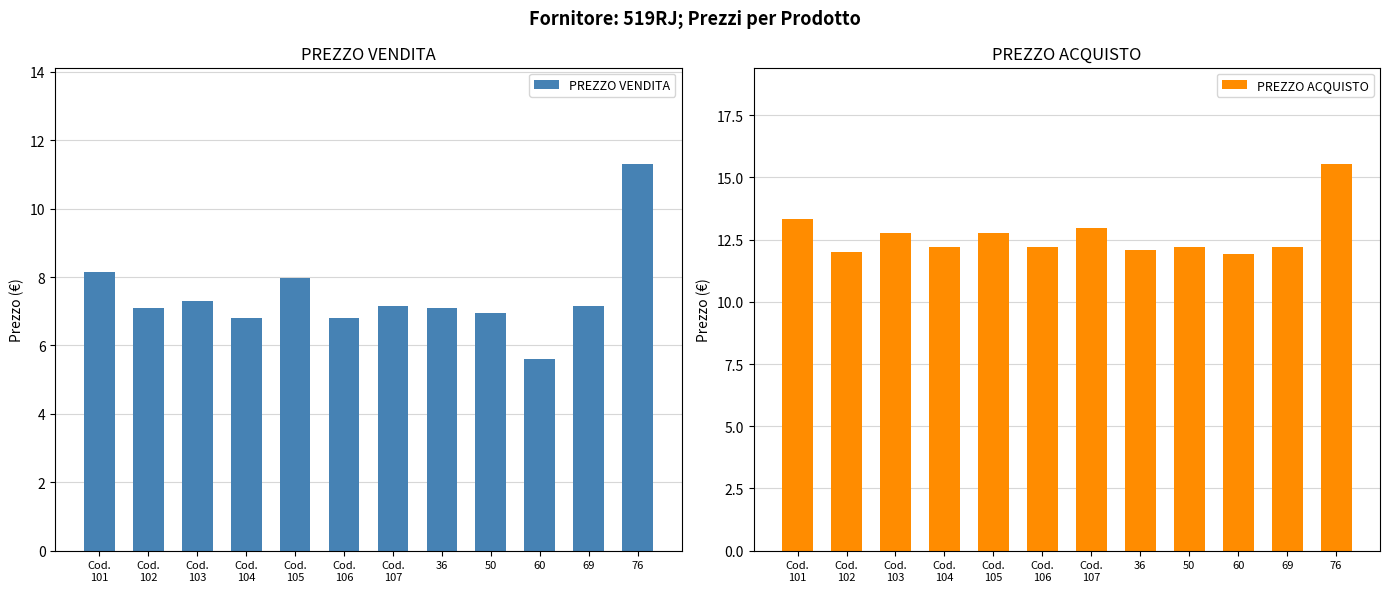

At which label is PREZZO VENDITA closest to 8?

Cod.
105